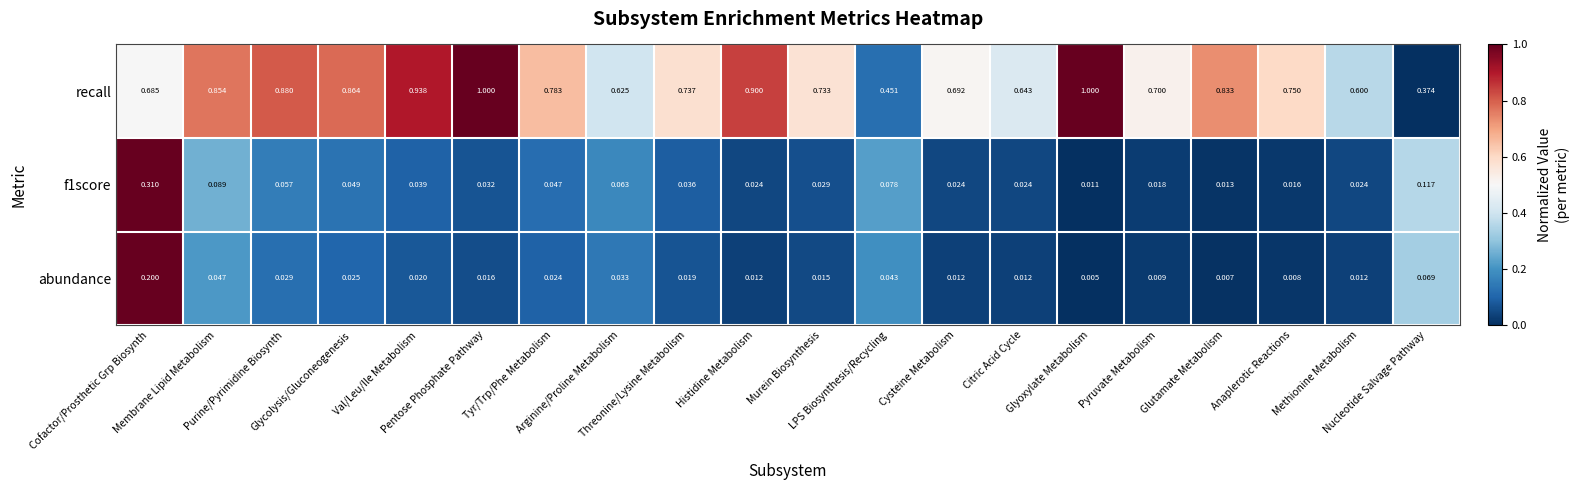

Which series has the widest spread of values?

recall